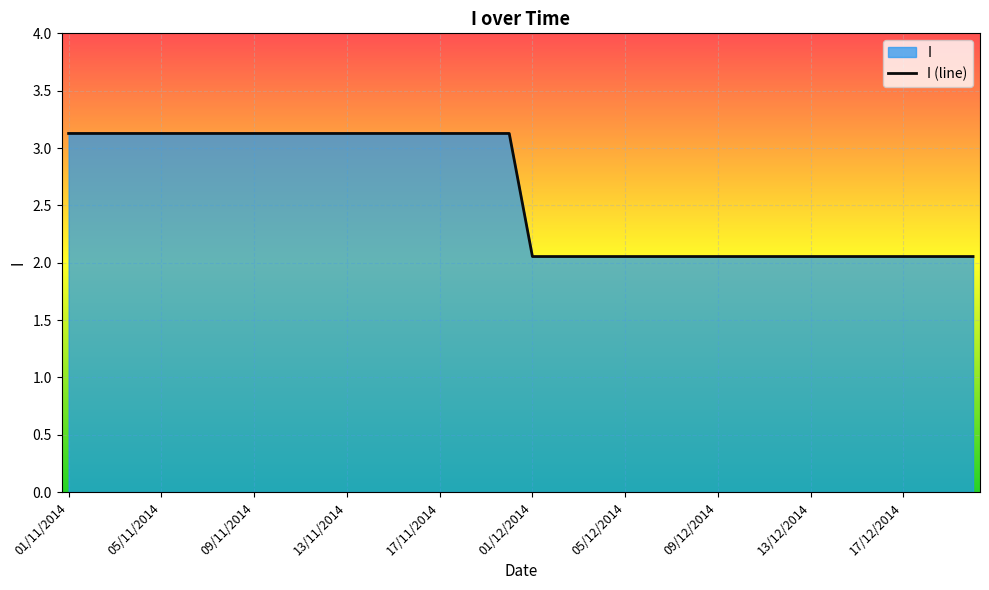

Count the number of categories in the chart.

40